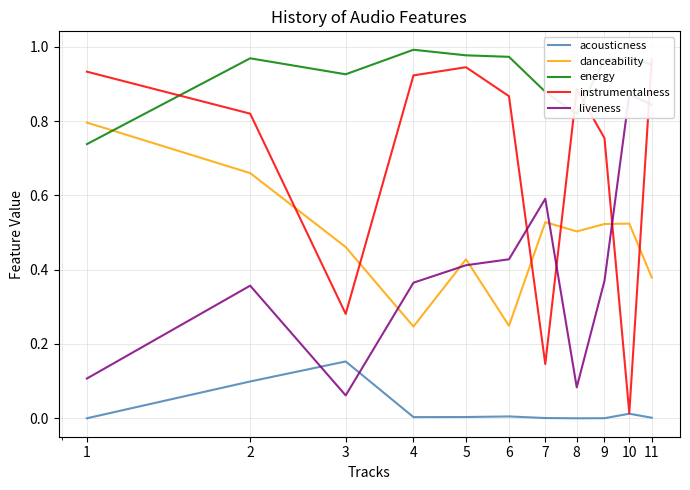

What are all the series names shown in the legend?

acousticness, danceability, energy, instrumentalness, liveness